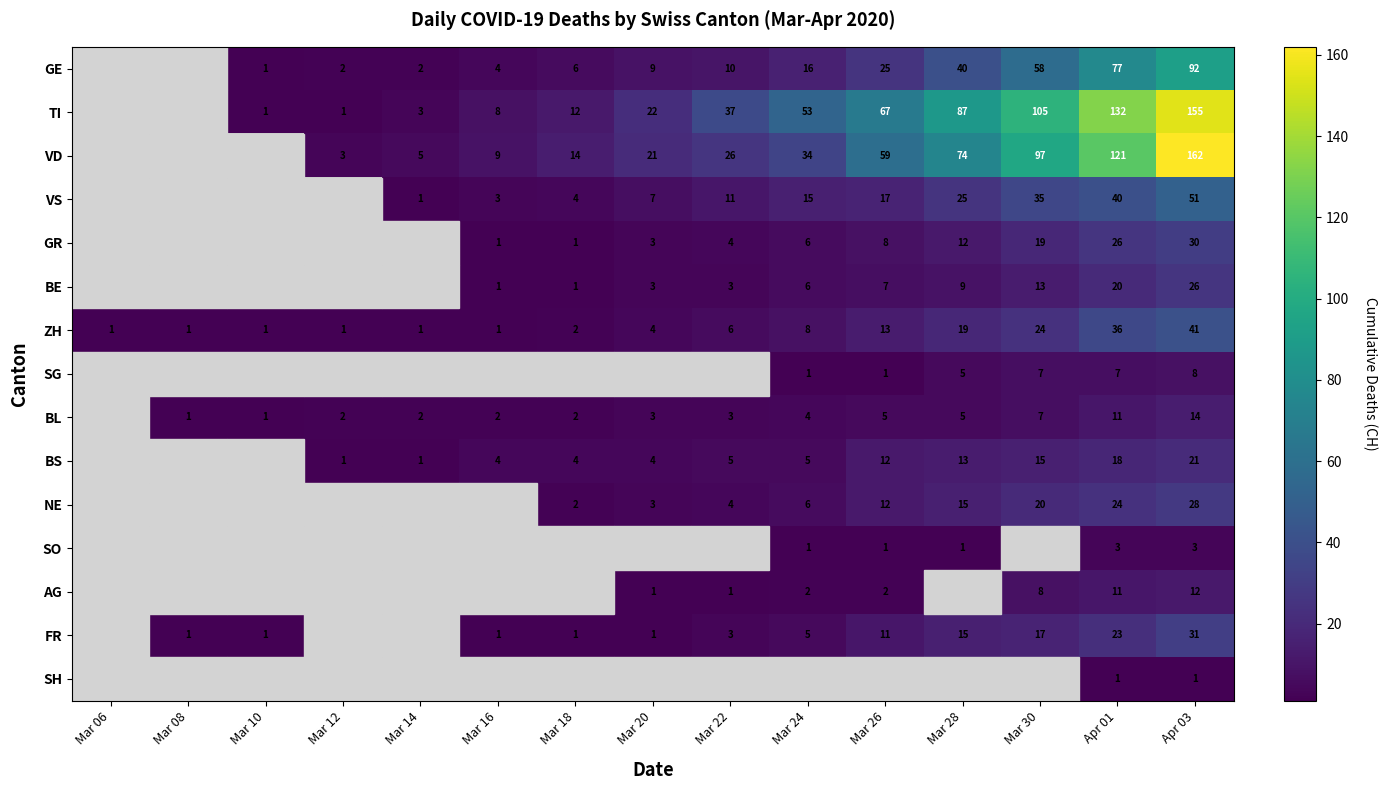

The BL series shows 2.2 at Mar 28. True or false?

False